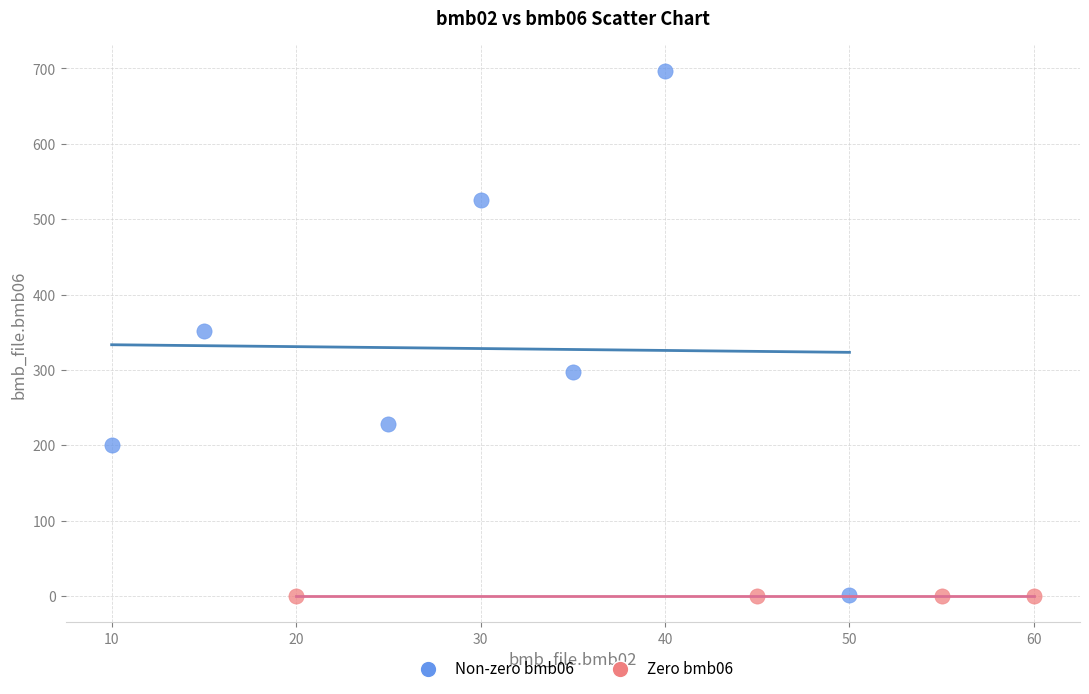

Which series contains the highest Y value?

Non-zero bmb06